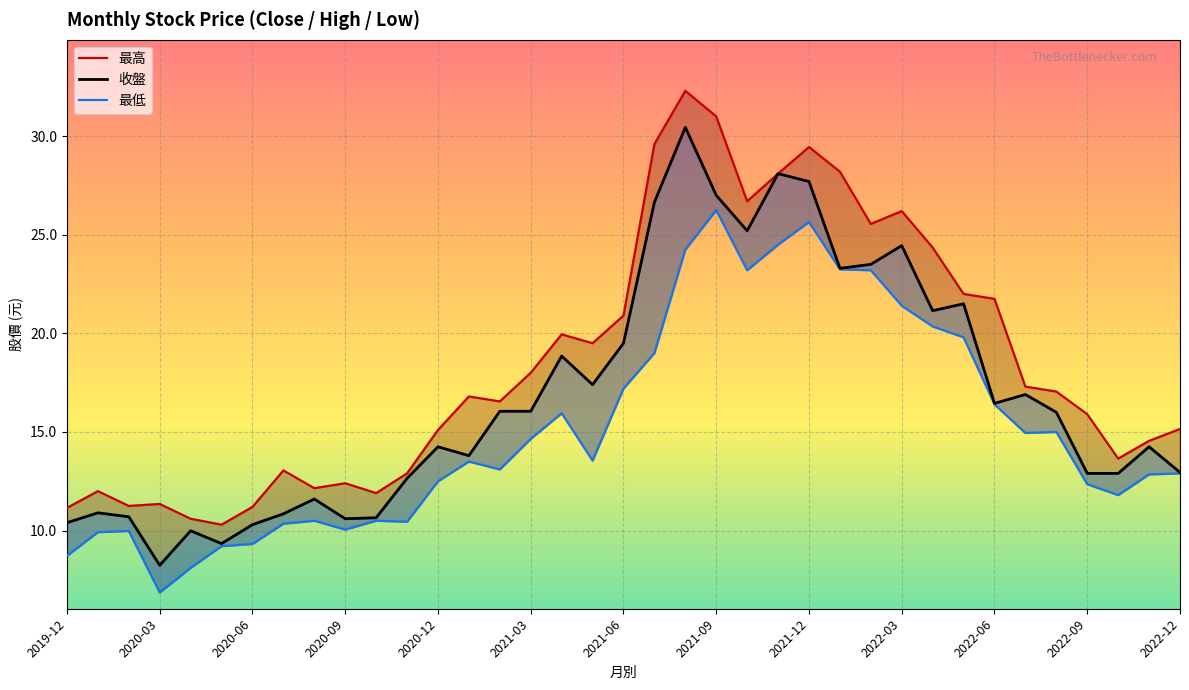

What is the difference between the maximum and minimum values in the 最高 series?

22.0